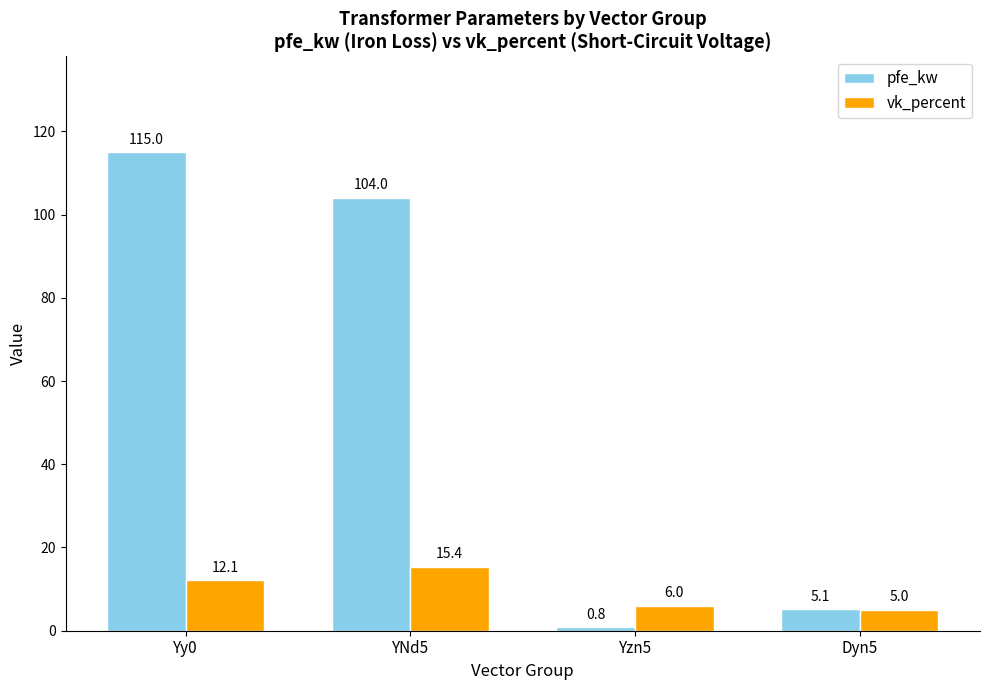

Count the number of data series in this chart.

2